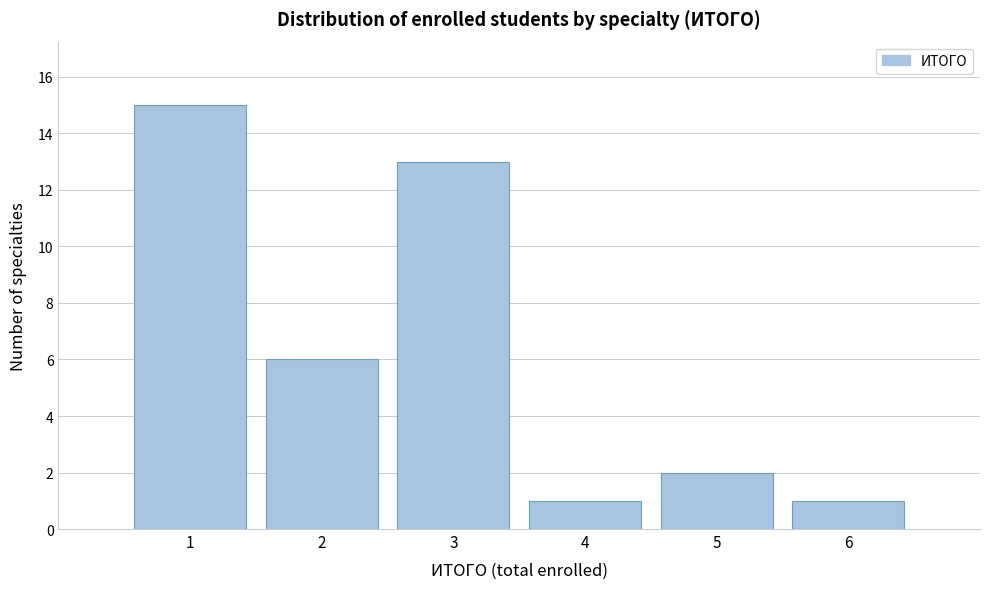

Over which range of the x-axis is the bar tallest?

0.5 to 1.5